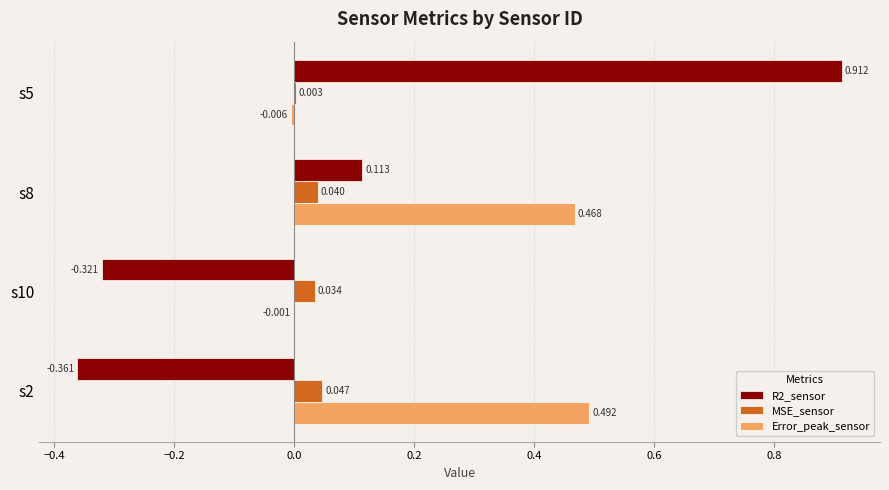

Is the value of Error_peak_sensor at s10 greater than the value of MSE_sensor at s2?

No